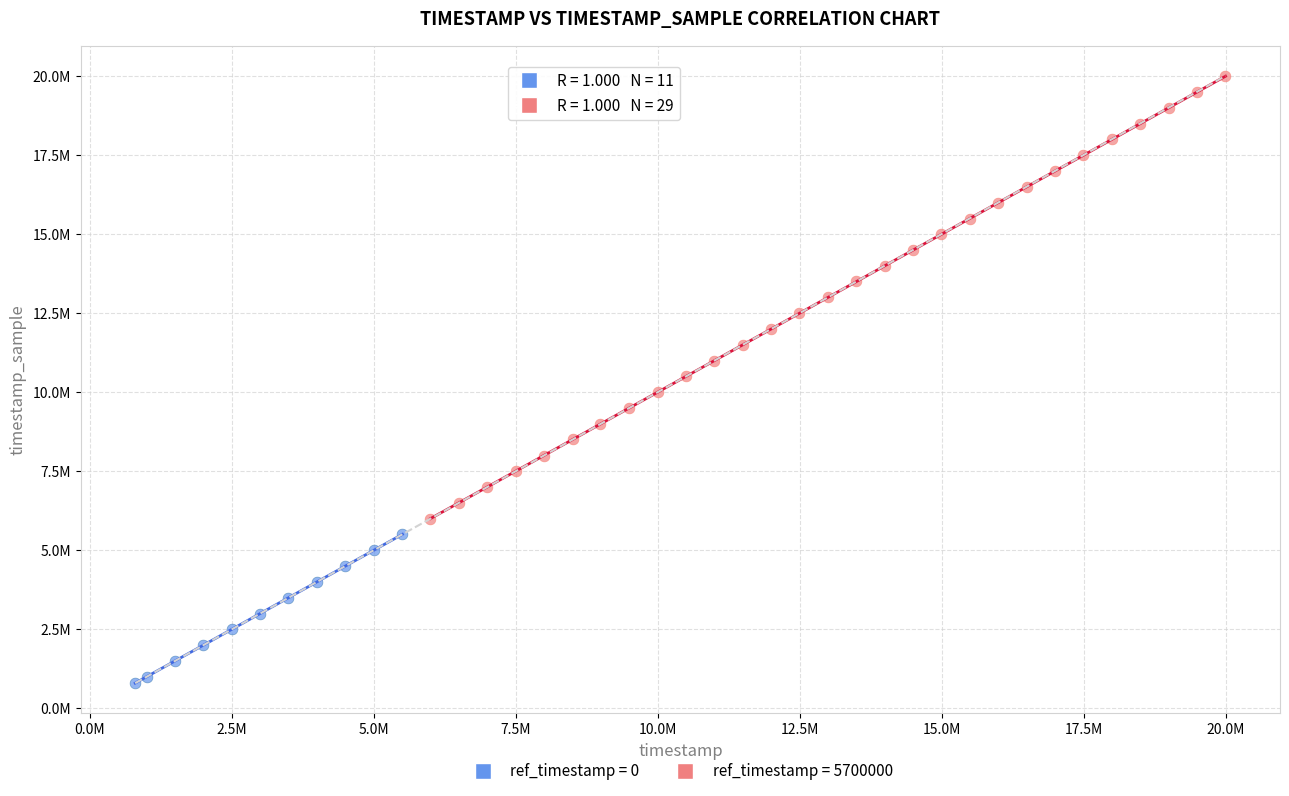

Which series reaches the minimum Y coordinate?

ref_timestamp = 0